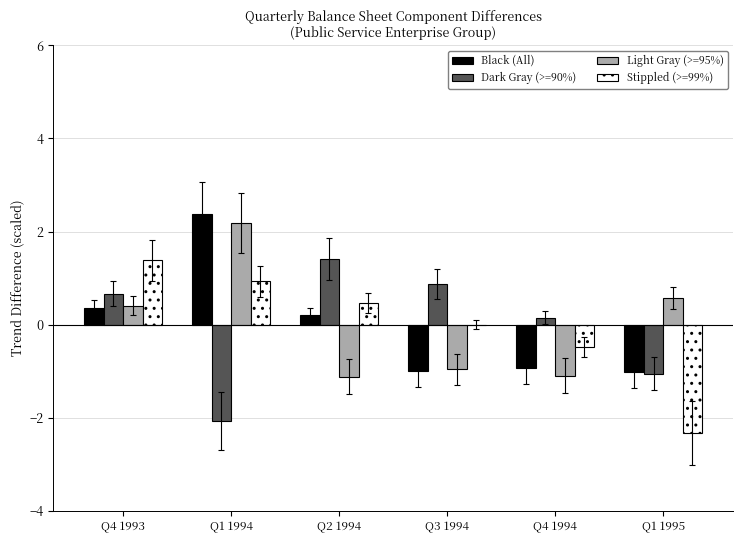

How many categories are shown in the chart?

6